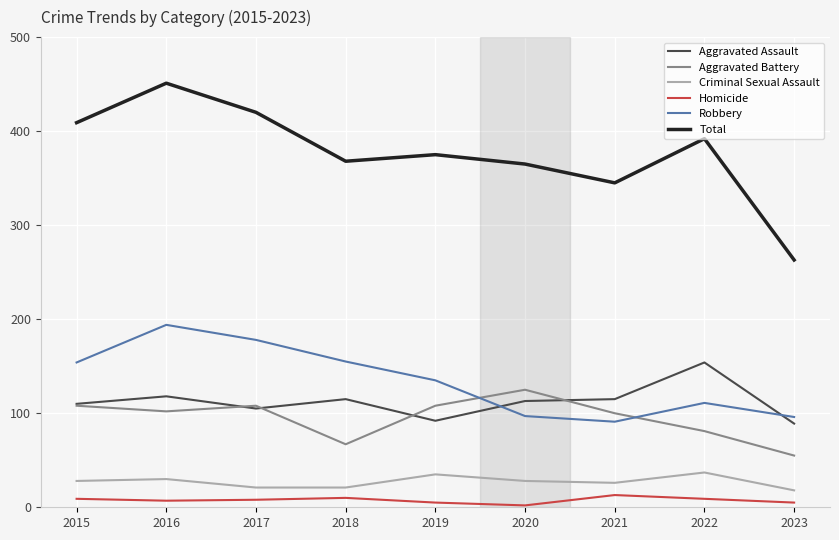

Which series changed the most between 2016 and 2018?

Total